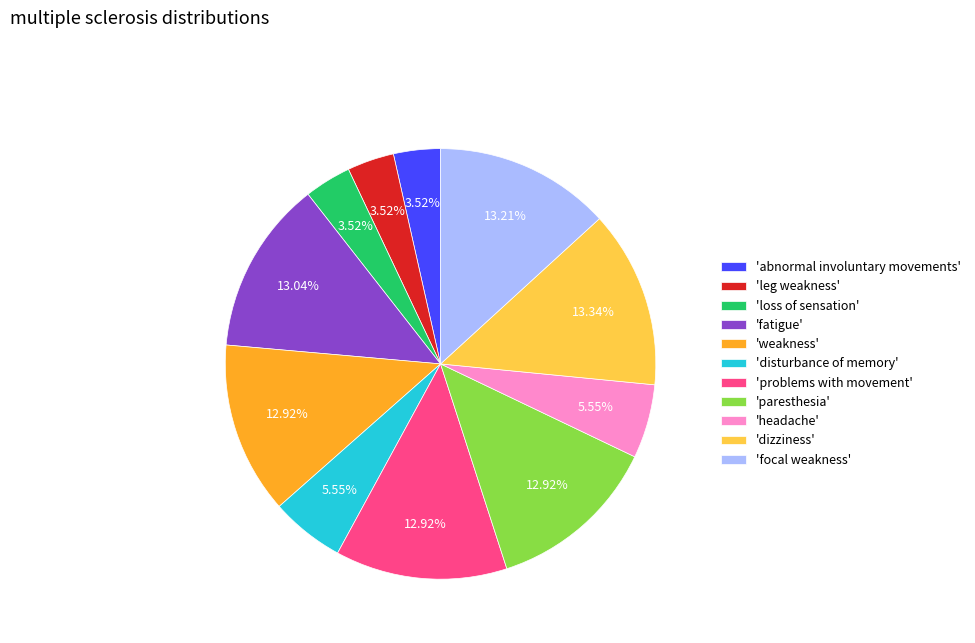

Approximately how many times larger is the value at 'leg weakness' compared to 'fatigue'?

0.3